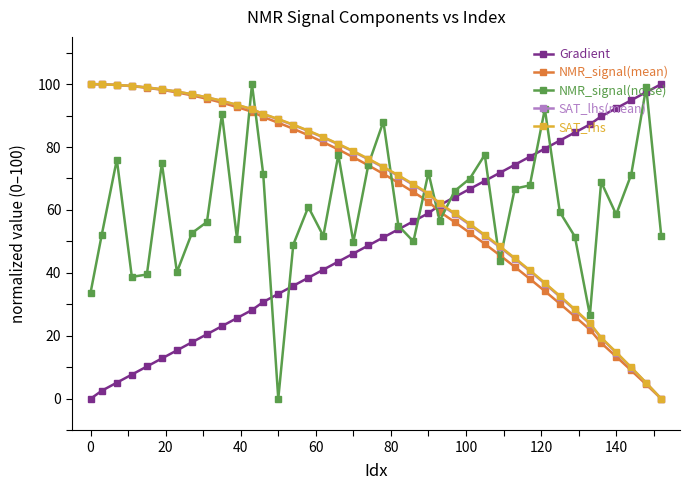

What is the value of the SAT_lhs(mean) point at the 21st from the left?

73.5